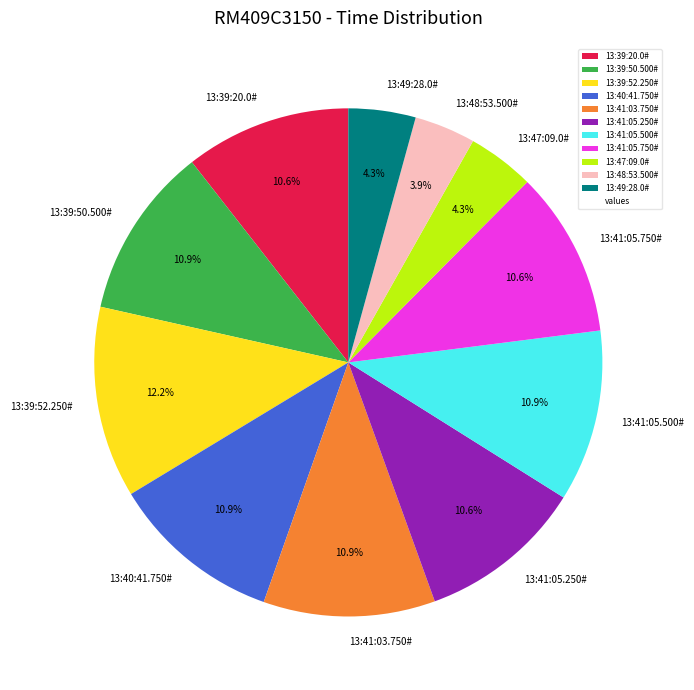

True or false: 13:41:05.250# accounts for 1% of the total.

False